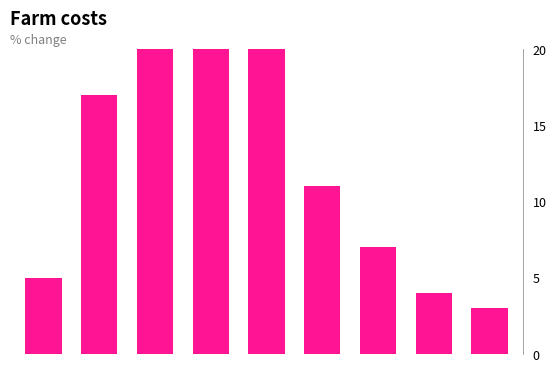

Approximately how many times larger is the value at 4 compared to 6?

4.4